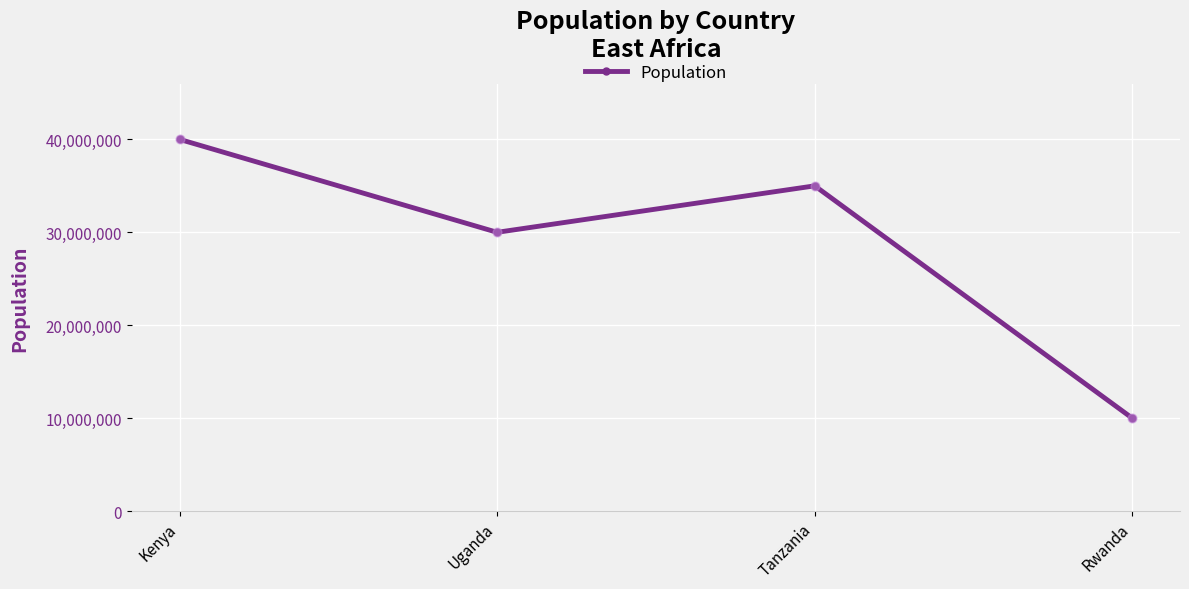

What is the change in value from Tanzania to Rwanda?

-25000000